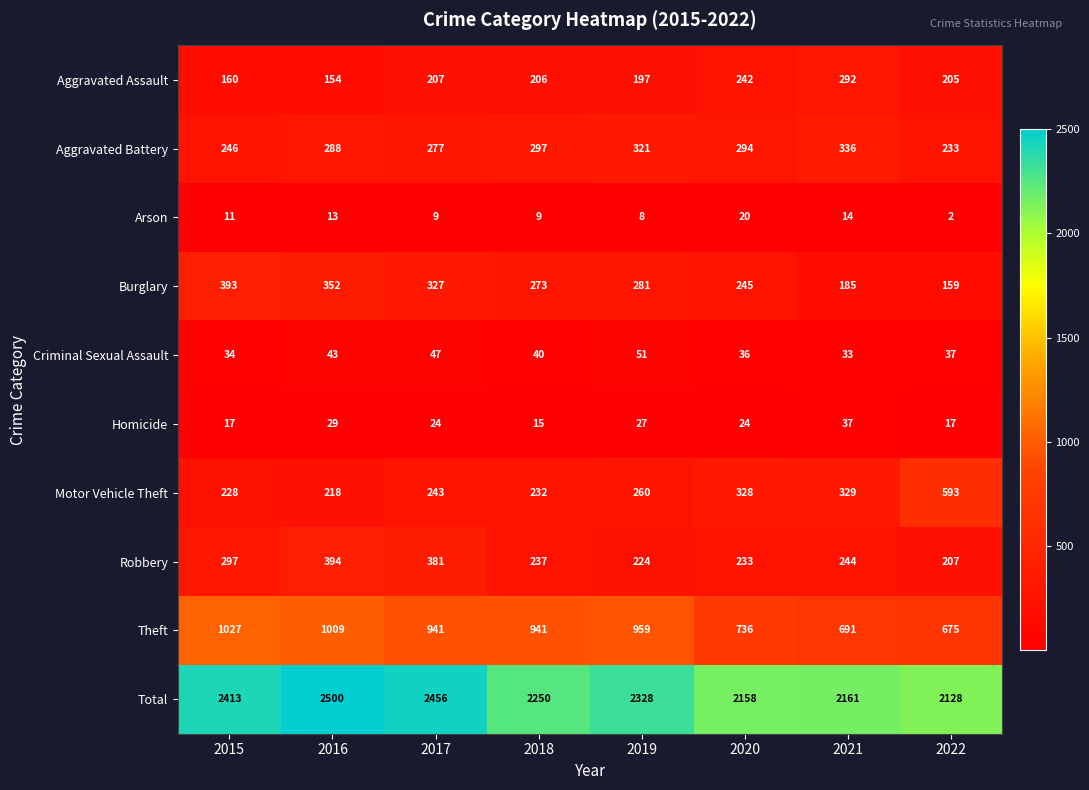

What is the sum of all Total values?

18394